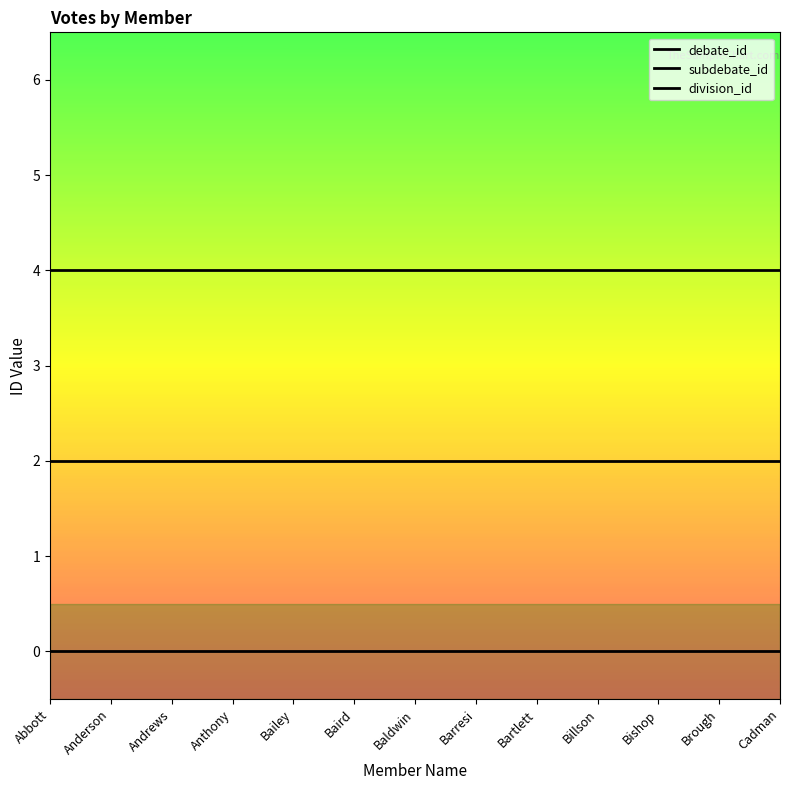

The division_id series shows 0 at Bartlett. True or false?

True